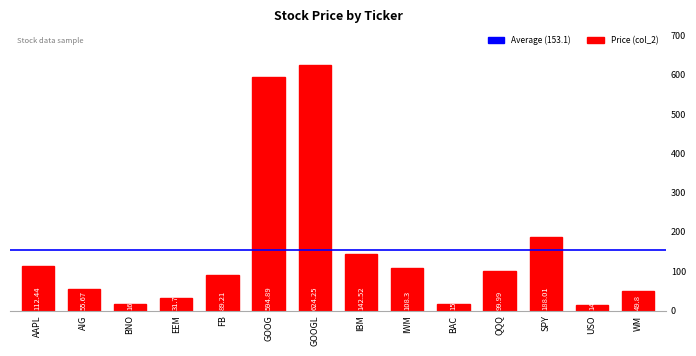

What is the label of the 7th bar from the left?

GOOGL